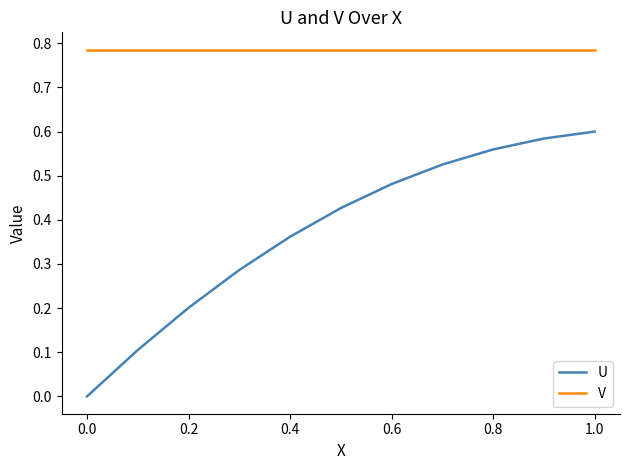

Which series has the largest range (max minus min)?

U